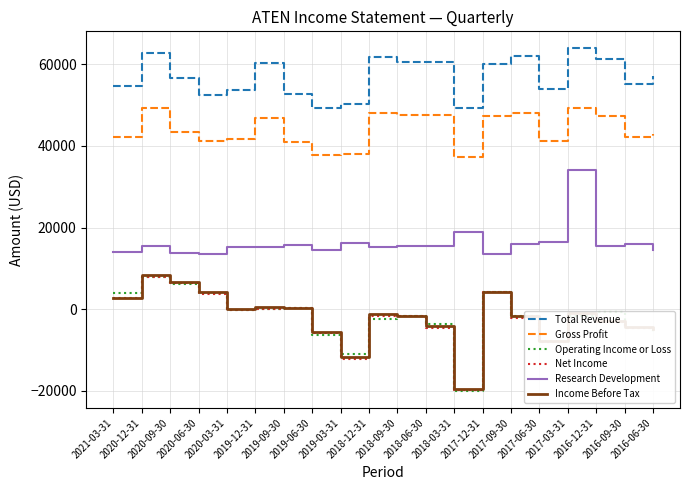

The Income Before Tax series shows -1839 at 2019-06-30. True or false?

False